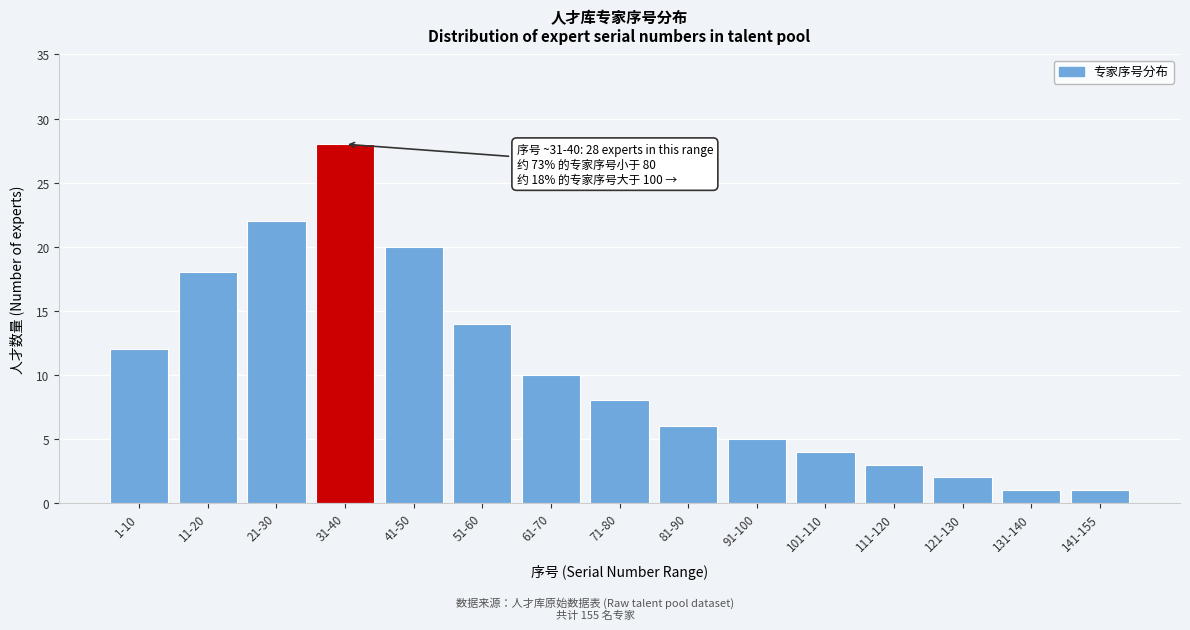

Reading right to left, what are all the values shown in this chart?

1	1	2	3	4	5	6	8	10	14	20	28	22	18	12